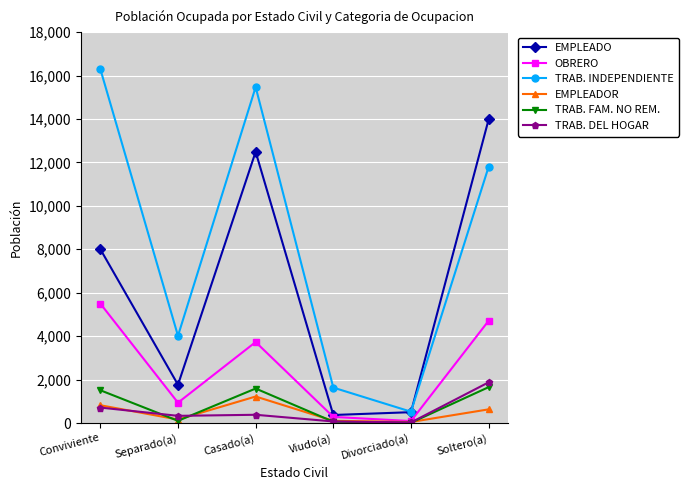

What is the smallest value displayed?

14